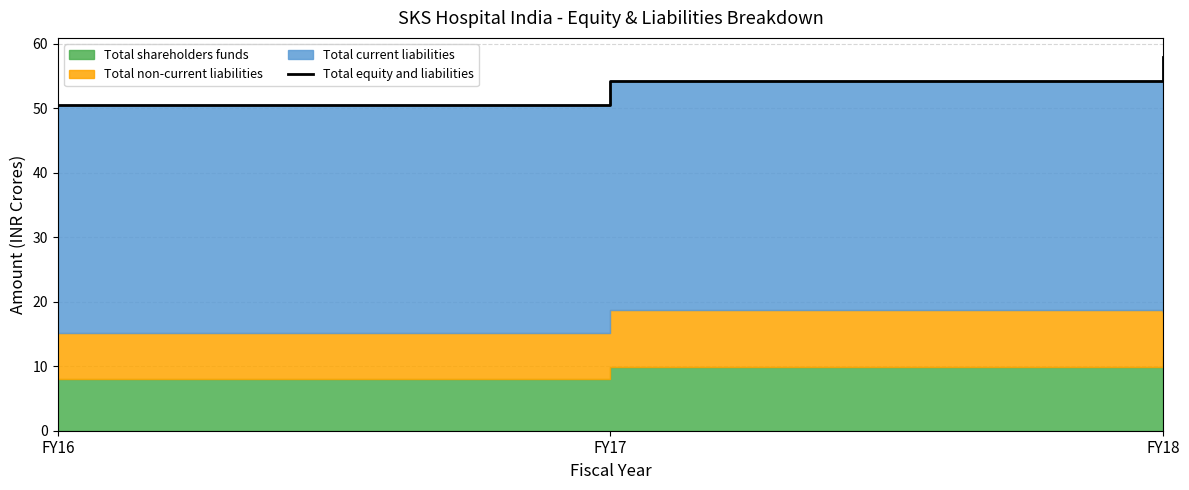

Where is the data nearest to the value 54?

FY17